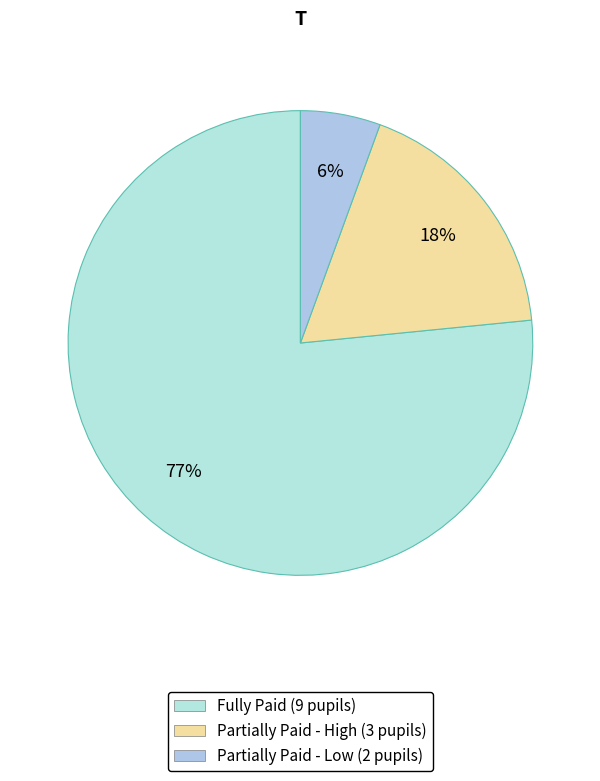

Count the number of slices in the pie.

3